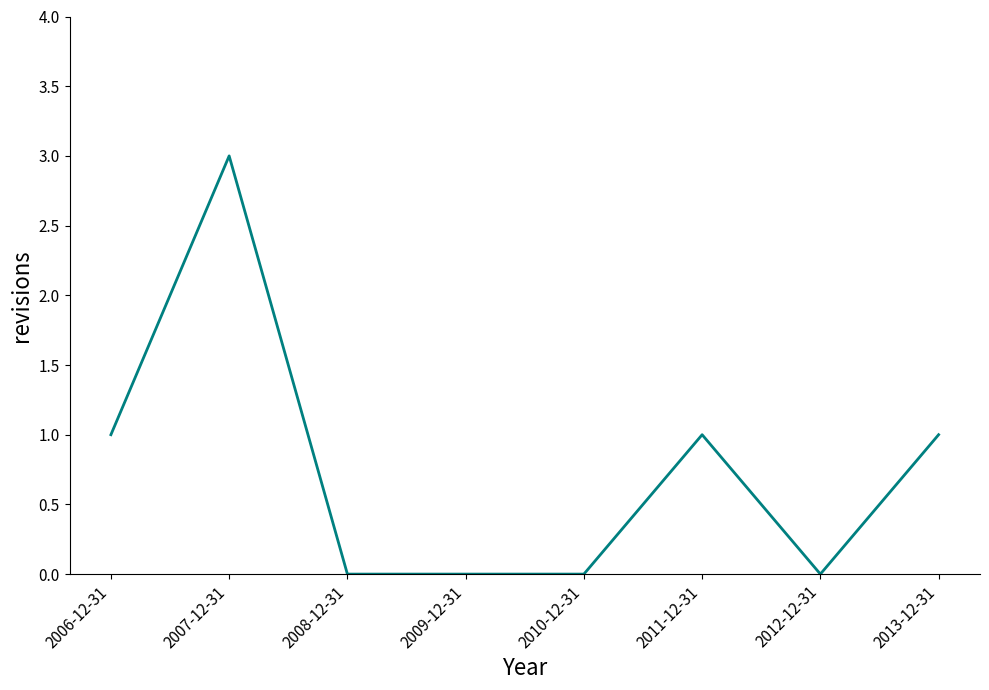

Reading left to right, extract all data points from this chart.

1	3	0	0	0	1	0	1